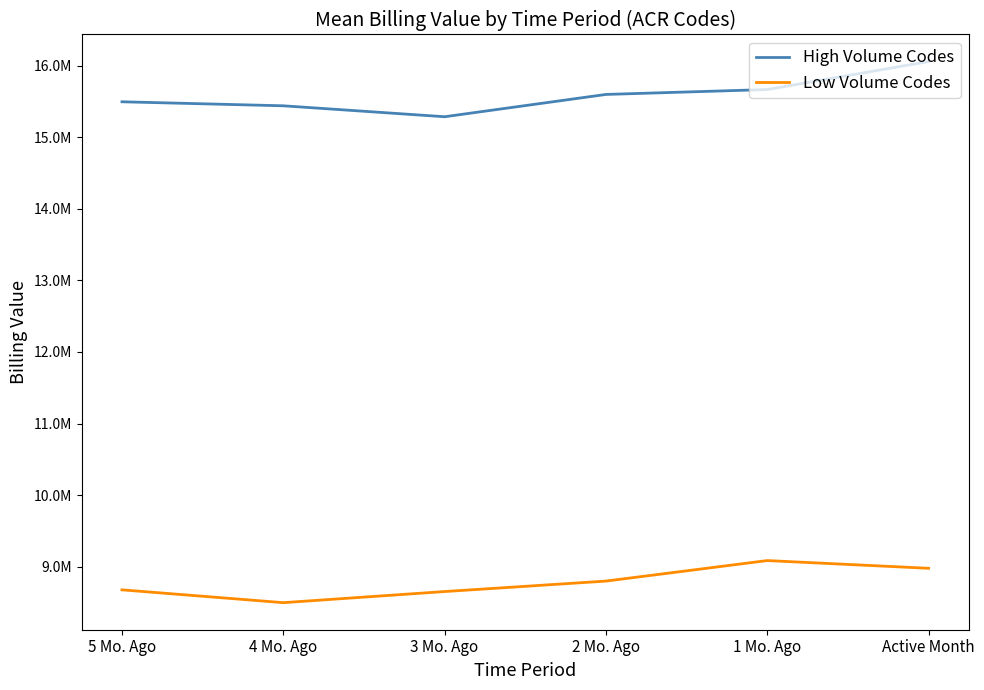

What is the sum of the Low Volume Codes values at 5 Mo. Ago and 2 Mo. Ago?

17474767.4